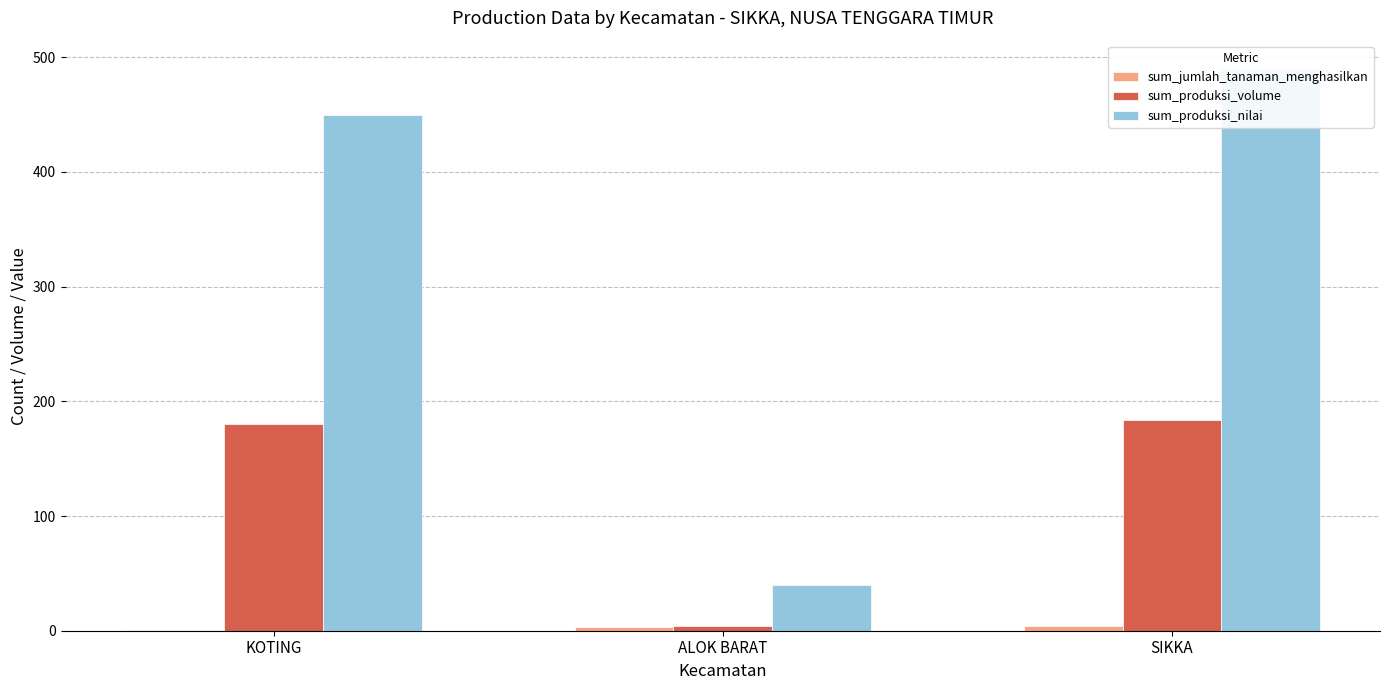

Between ALOK BARAT and SIKKA, which series saw the biggest shift?

sum_produksi_nilai